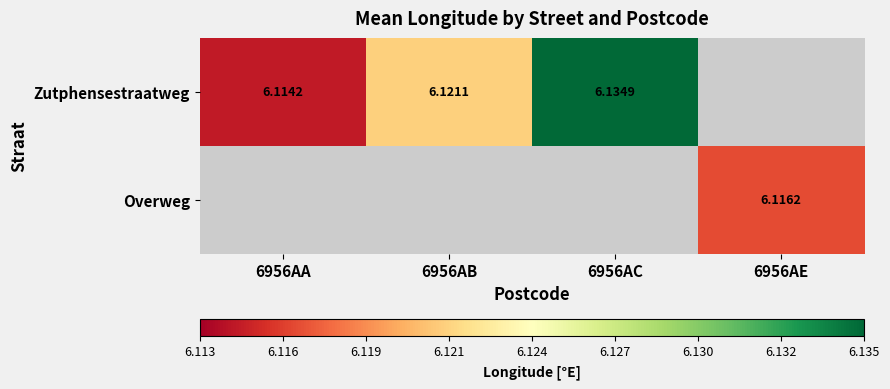

List the series in order of their overall mean, lowest first.

Zutphensestraatweg, Overweg